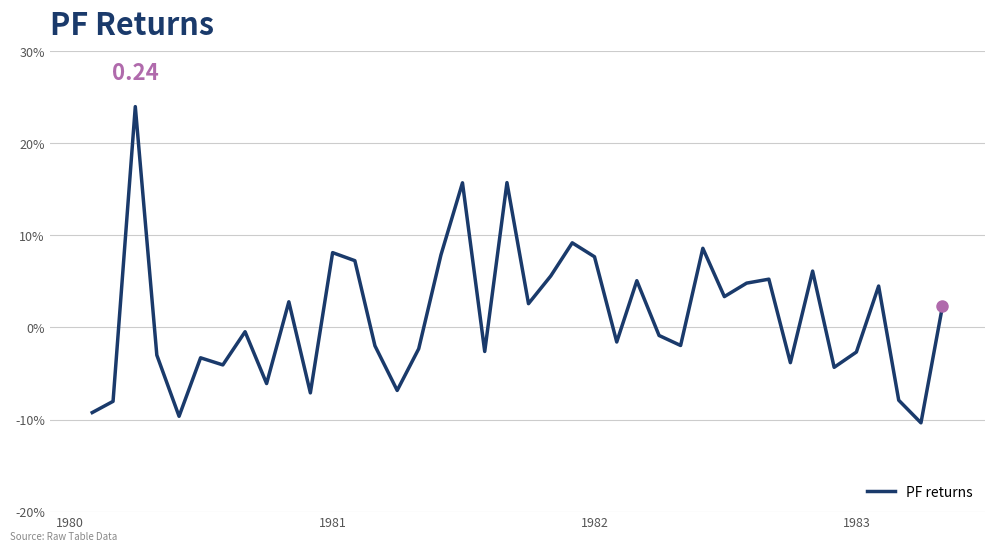

What is the greatest value displayed?

0.2